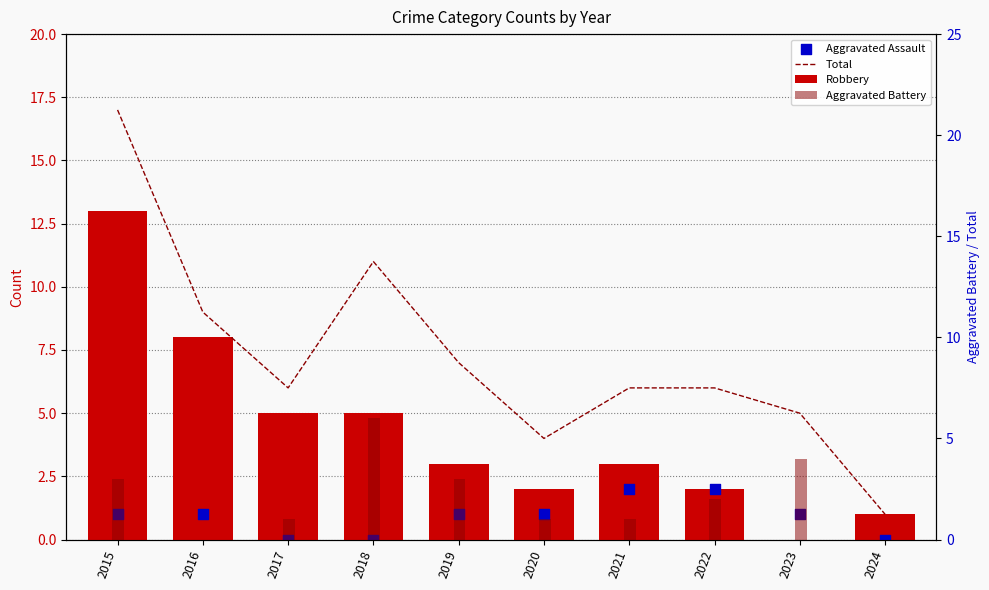

Is the value of Robbery at 2018 greater than the value of Aggravated Assault at 2024?

Yes